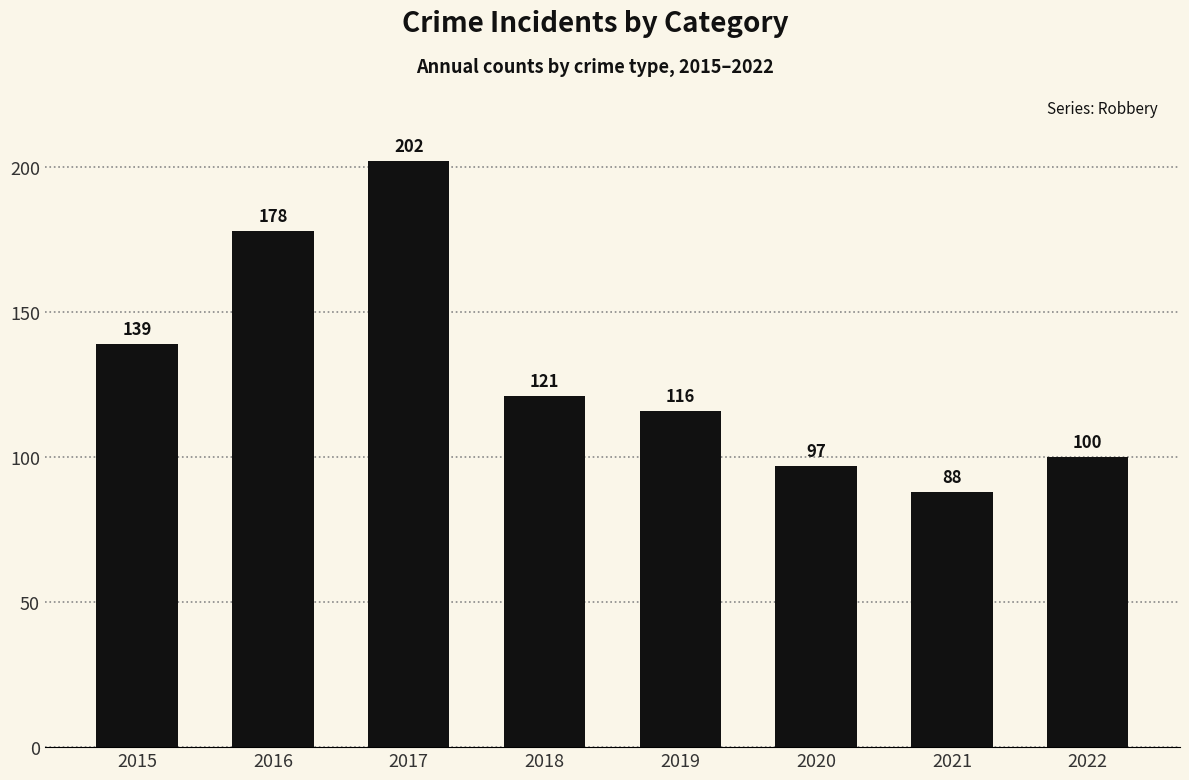

What value does the data have at 2018?

121